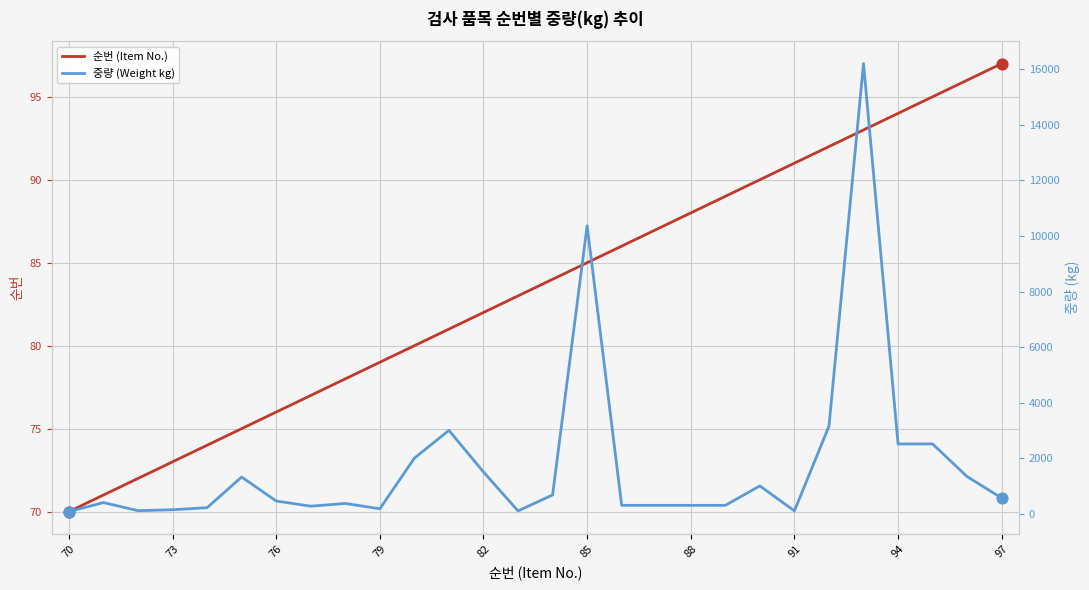

Which series has the widest spread of Y values?

중량 (Weight kg)